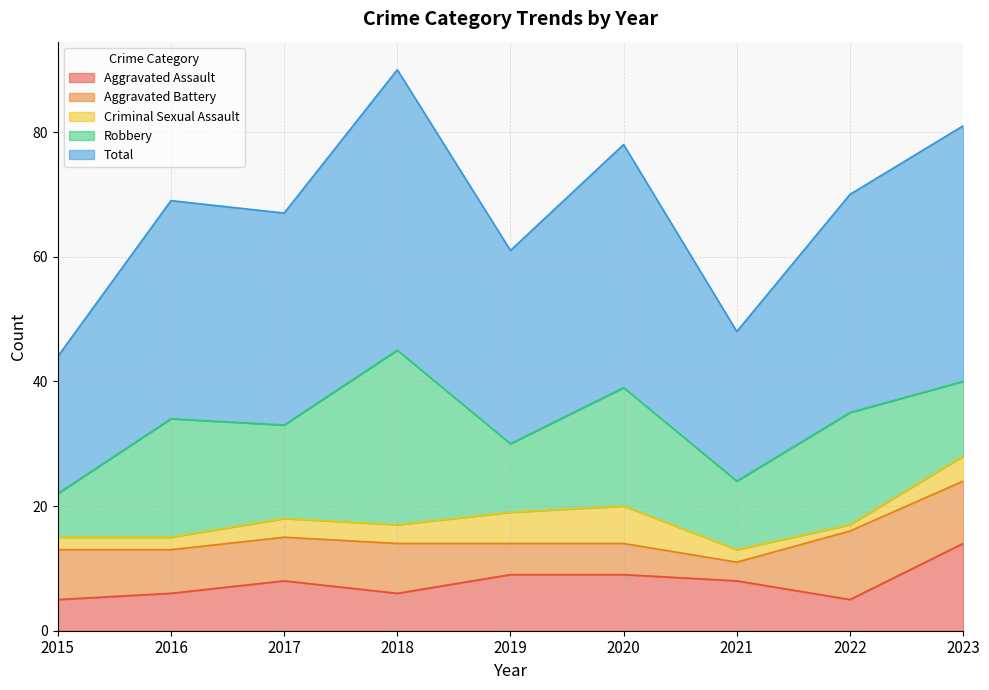

What is the average value of the Aggravated Assault series?

8